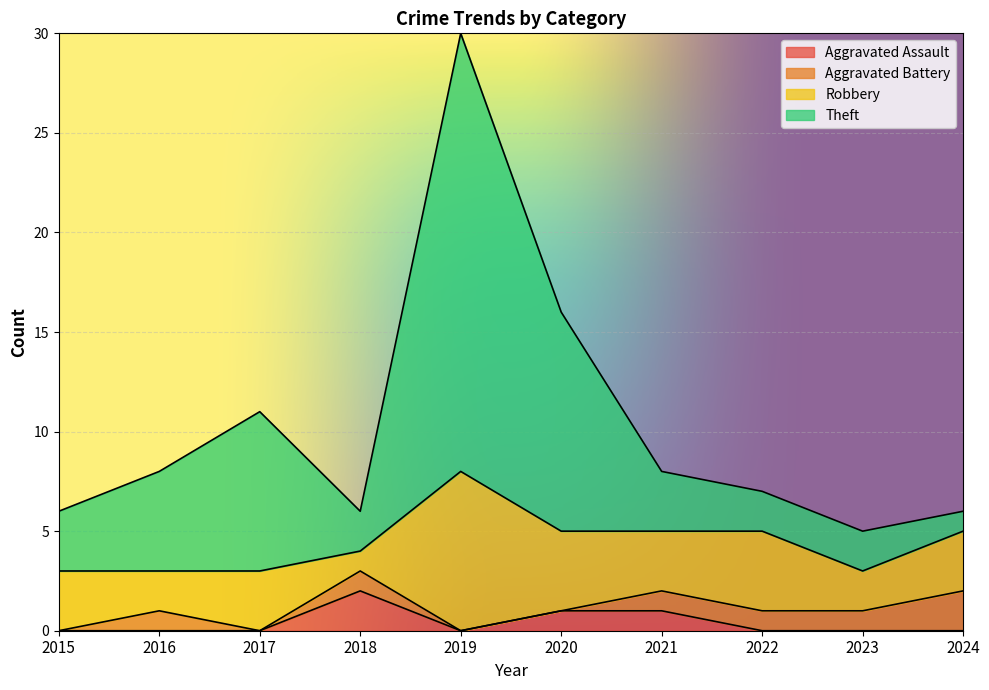

Is it true that Aggravated Assault equals 0 at 2023?

True